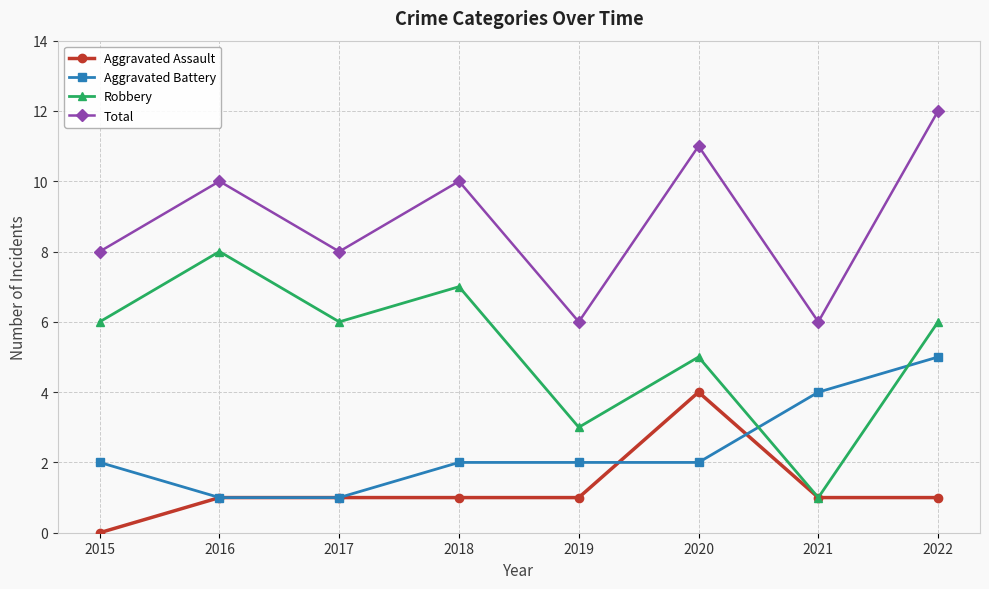

Which series has the largest range (max minus min)?

Robbery